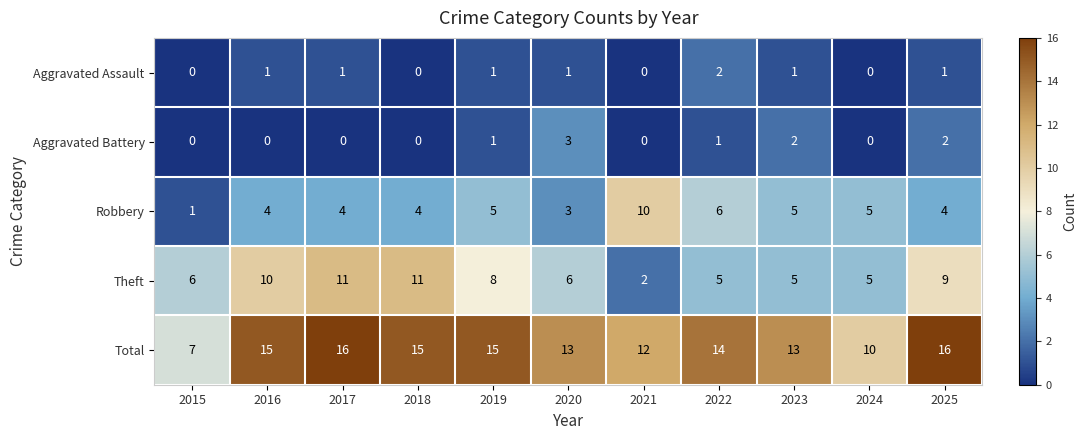

True or false: Aggravated Battery has a value of 0 at 2021.

True